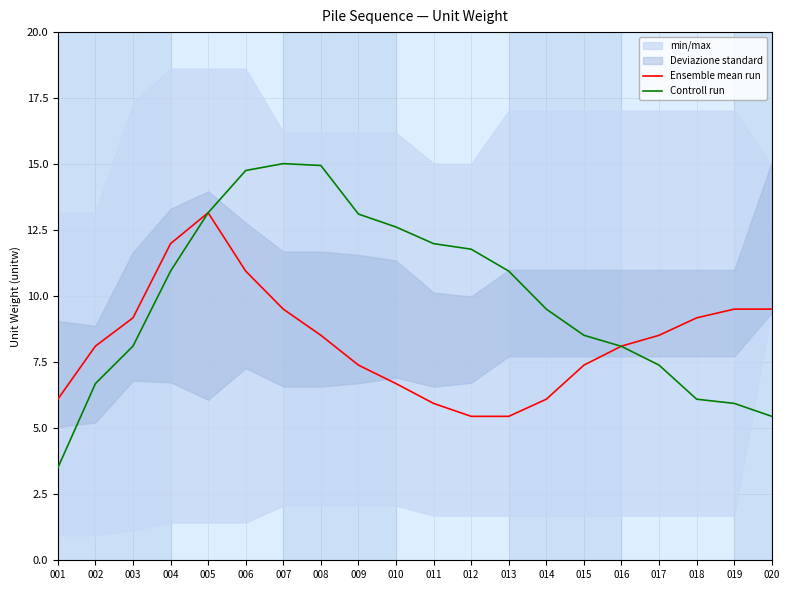

What is the maximum value shown in the chart?

15.0